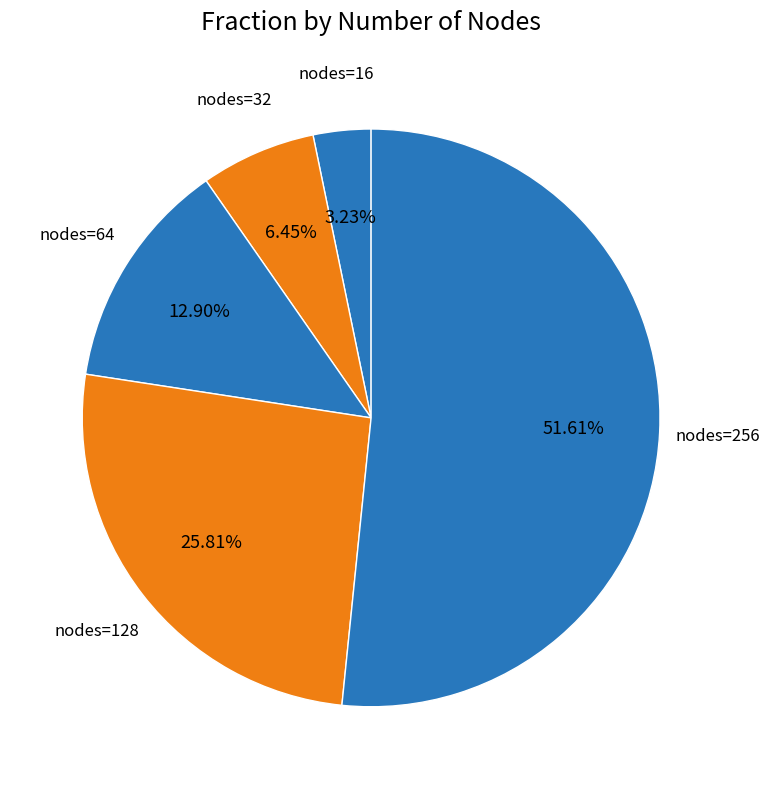

Which category accounts for the majority?

256